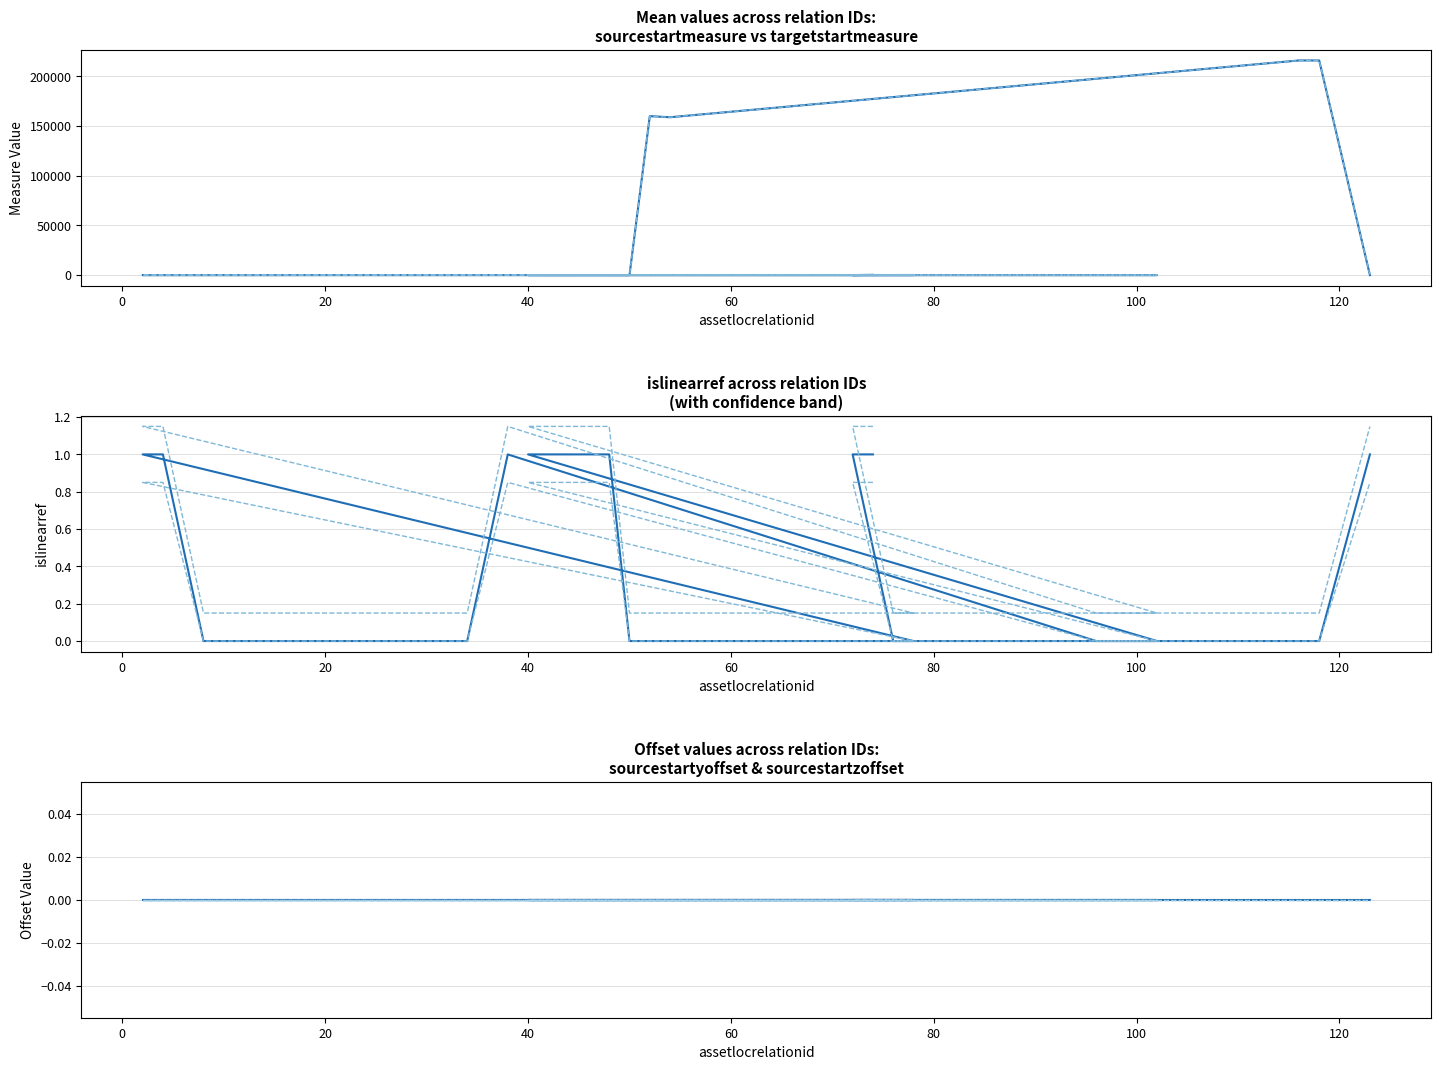

How many times do targetstartmeasure and sourcestartmeasure cross each other?

7